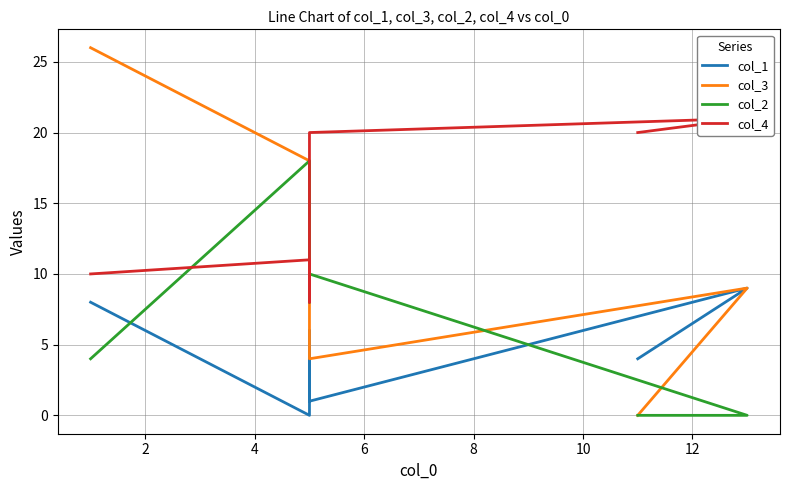

What is the total value across all series at 4?

35